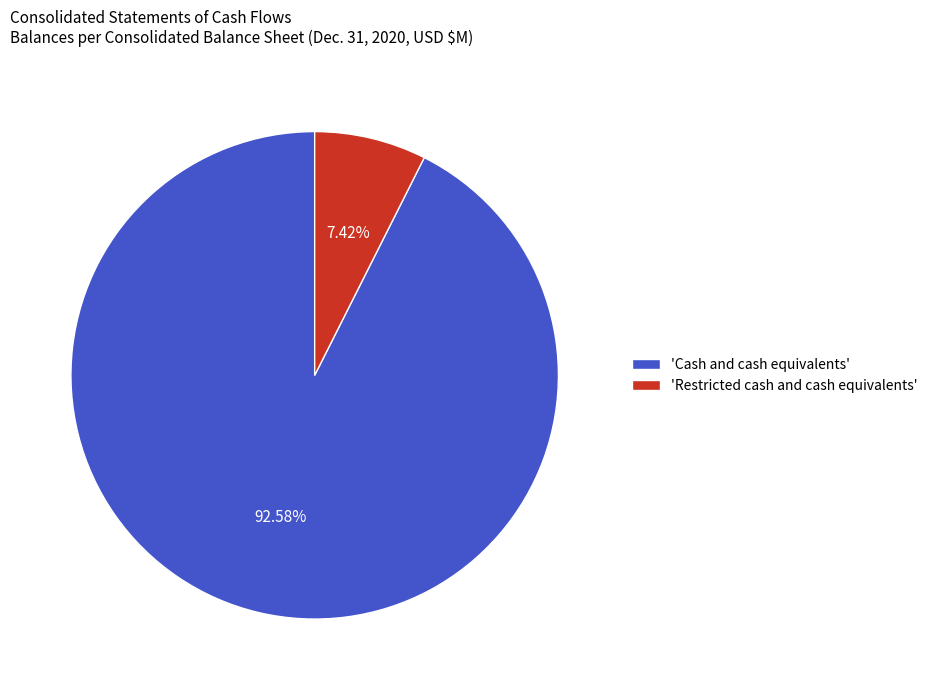

Rank the categories by value from highest to lowest.

'Cash and cash equivalents', 'Restricted cash and cash equivalents'